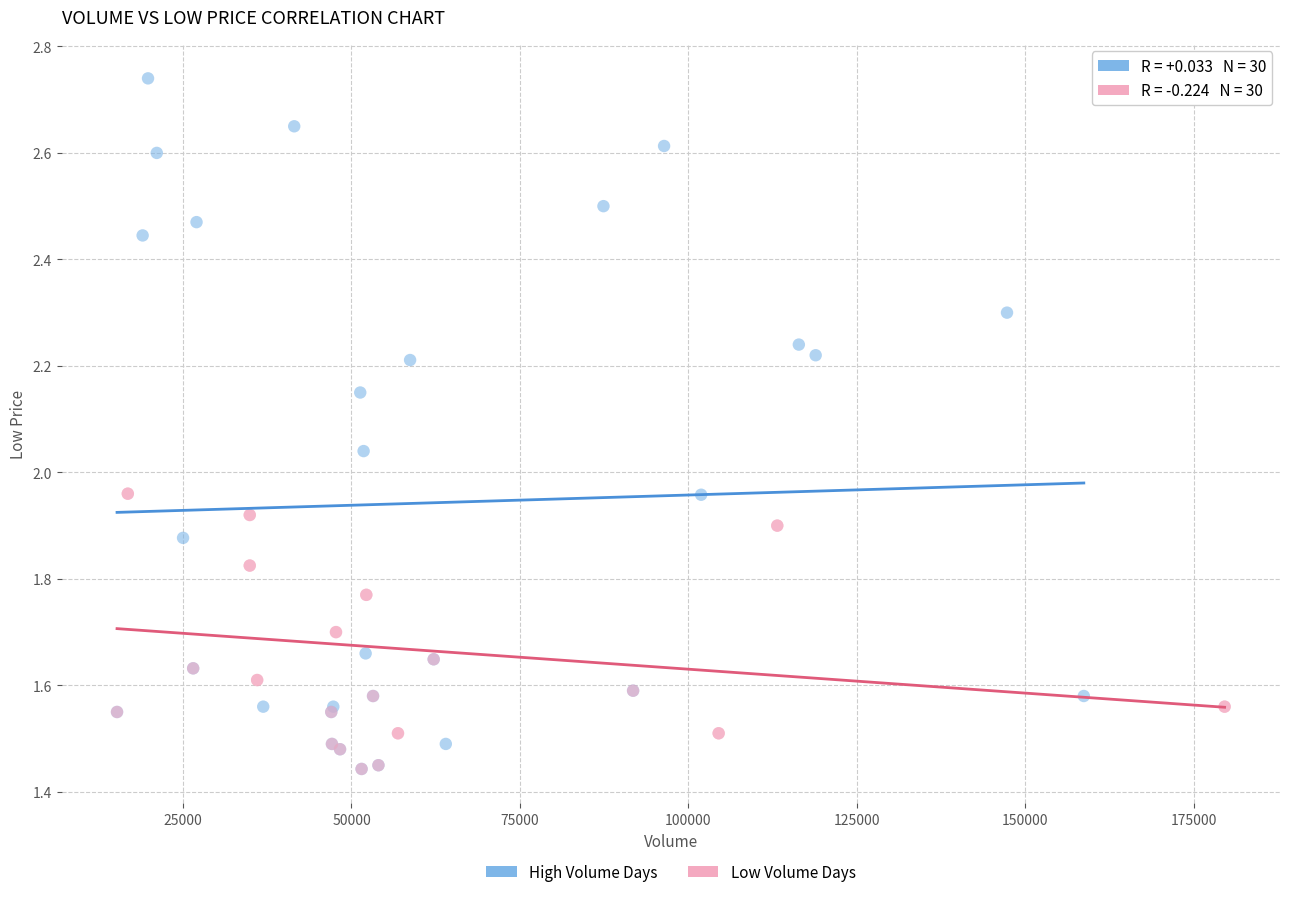

Which series has the largest Y range (max minus min)?

High Volume Days